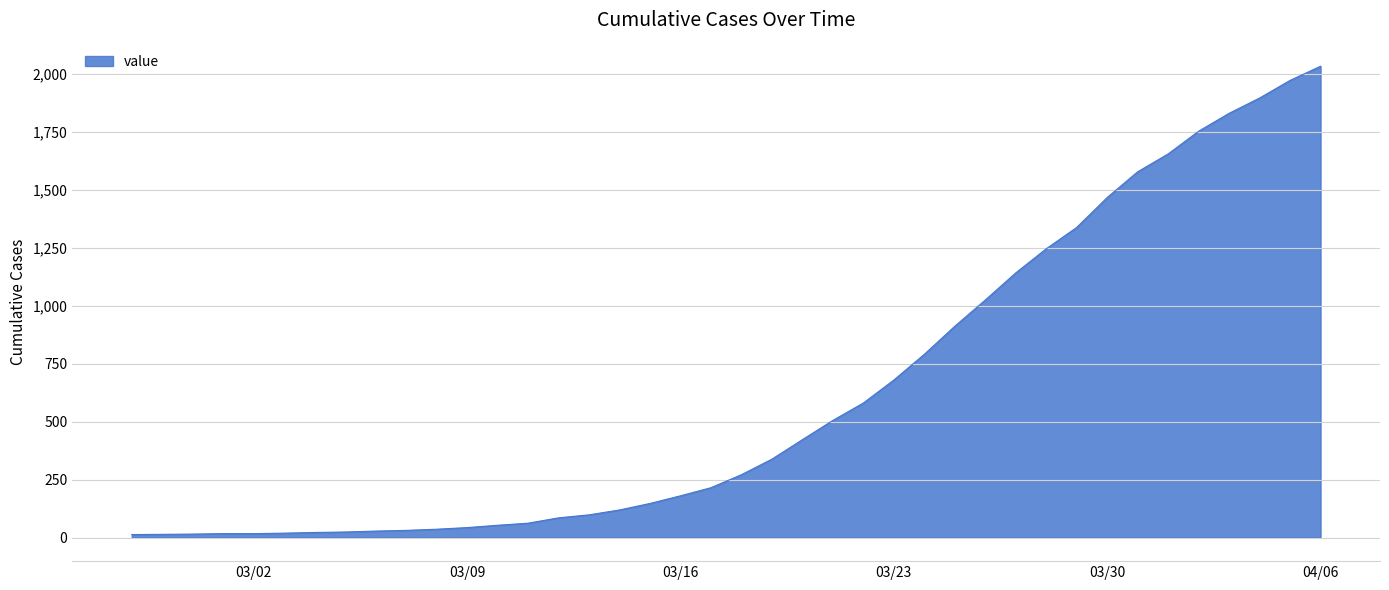

How many series are shown in this chart?

1